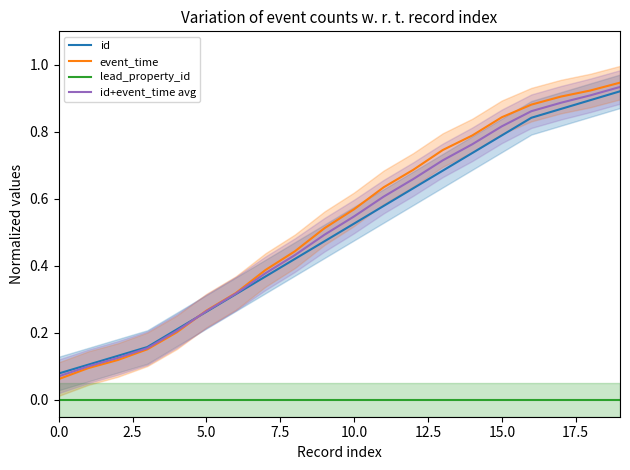

The event_time series shows 0.5 at 19. True or false?

False